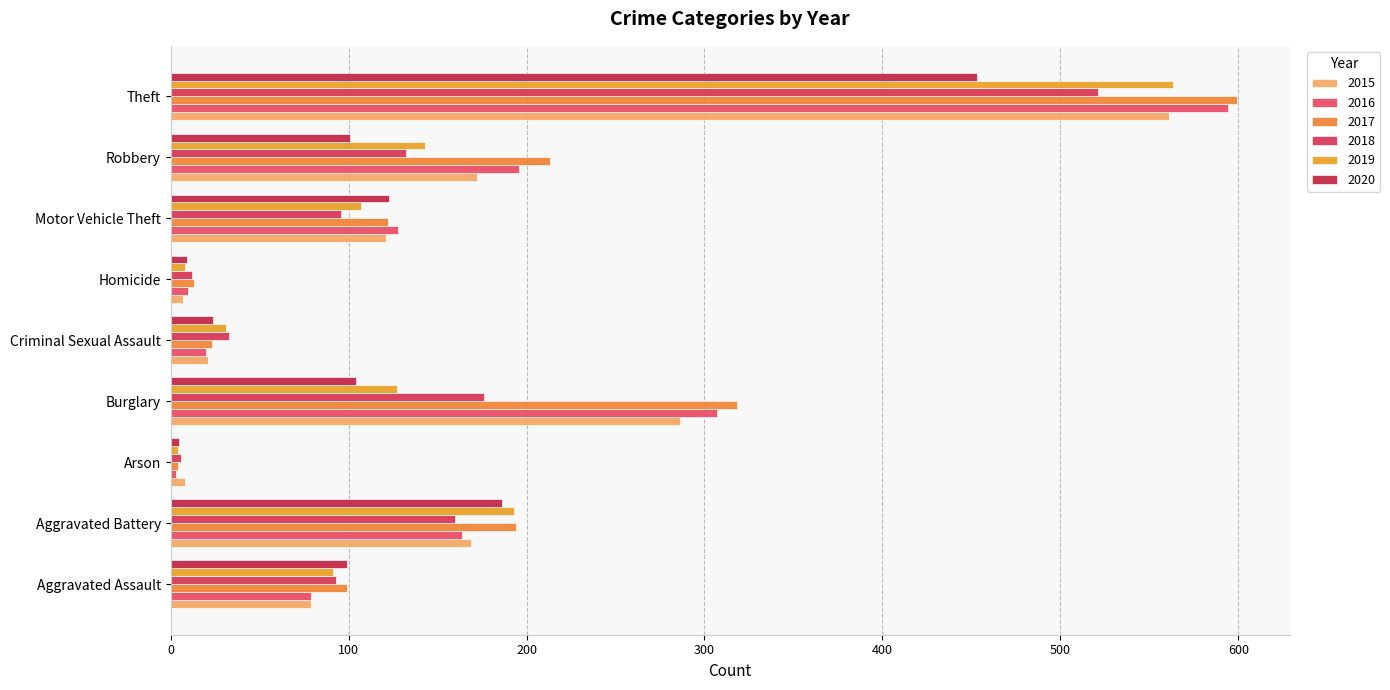

List the series in order of their peak value, lowest first.

2020, 2018, 2015, 2019, 2016, 2017